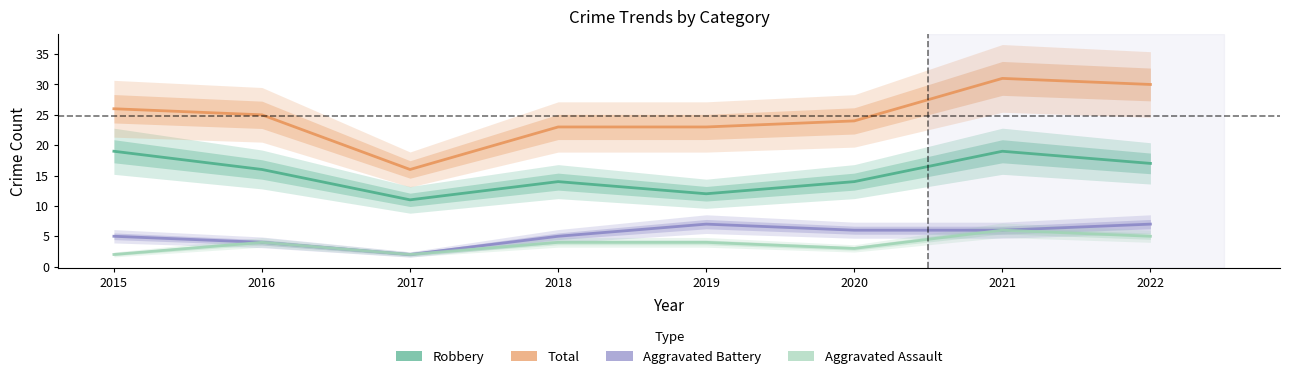

What is the spread (max minus min) of values at 2019?

19